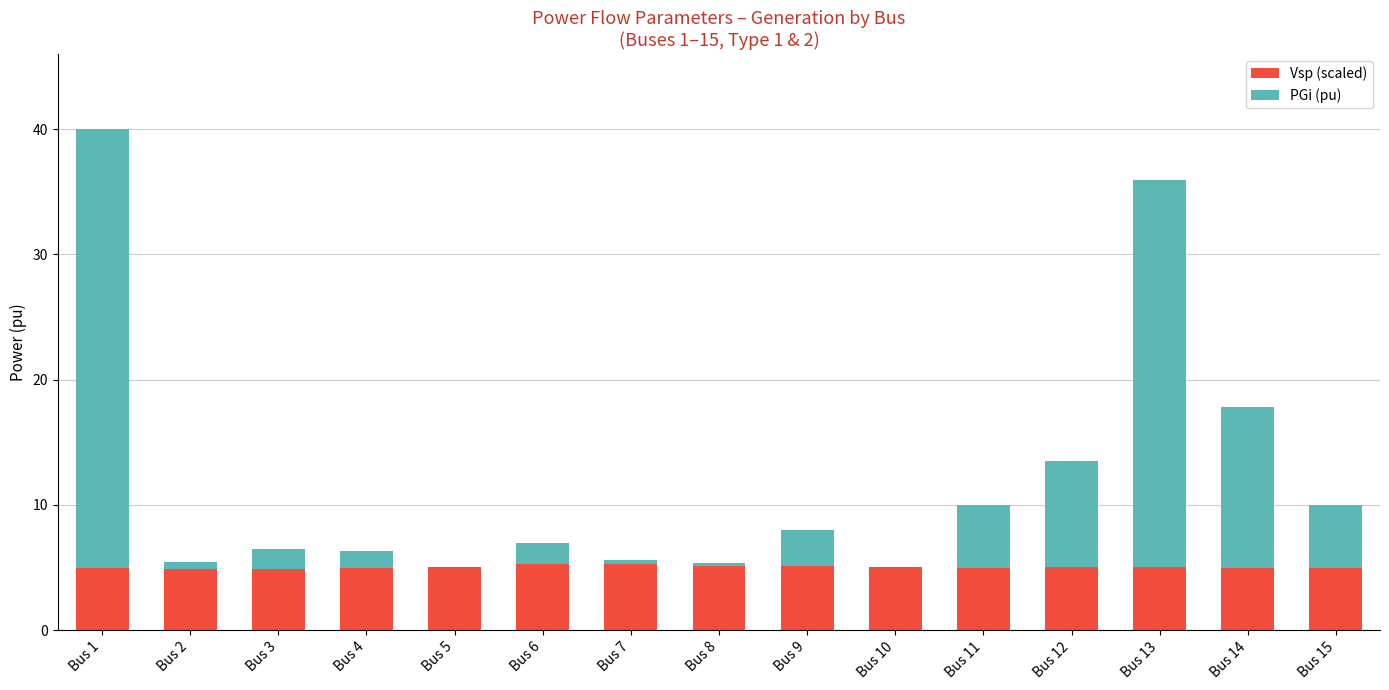

True or false: Vsp (scaled) has a value of 3.4 at Bus 12.

False